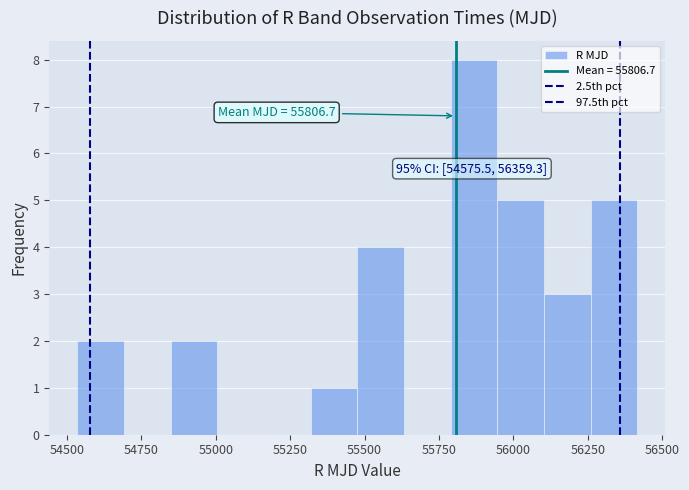

Read against the x-axis, roughly where is the centre of the tallest bar?

55850